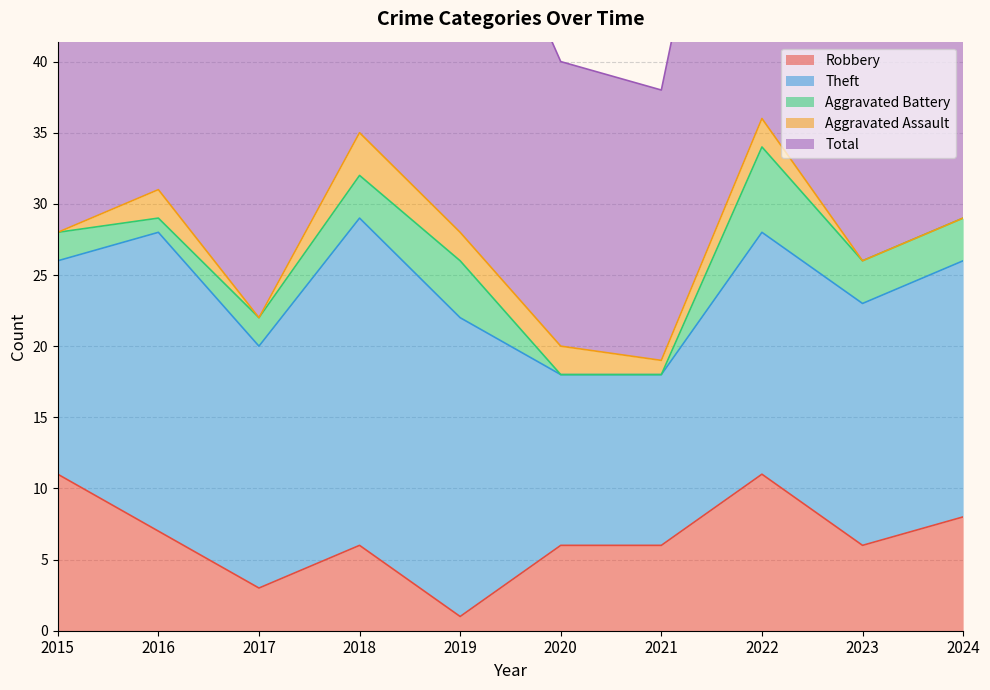

Is the value of Aggravated Battery at 2020 greater than the value of Robbery at 2022?

No